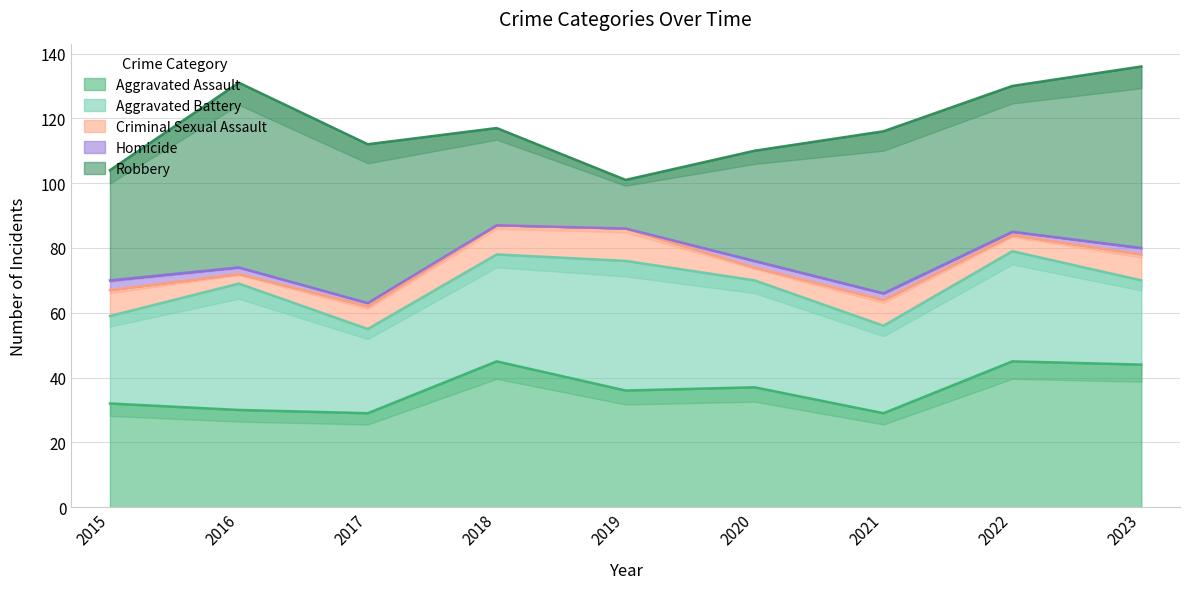

True or false: Criminal Sexual Assault and Aggravated Battery cross at least once.

False